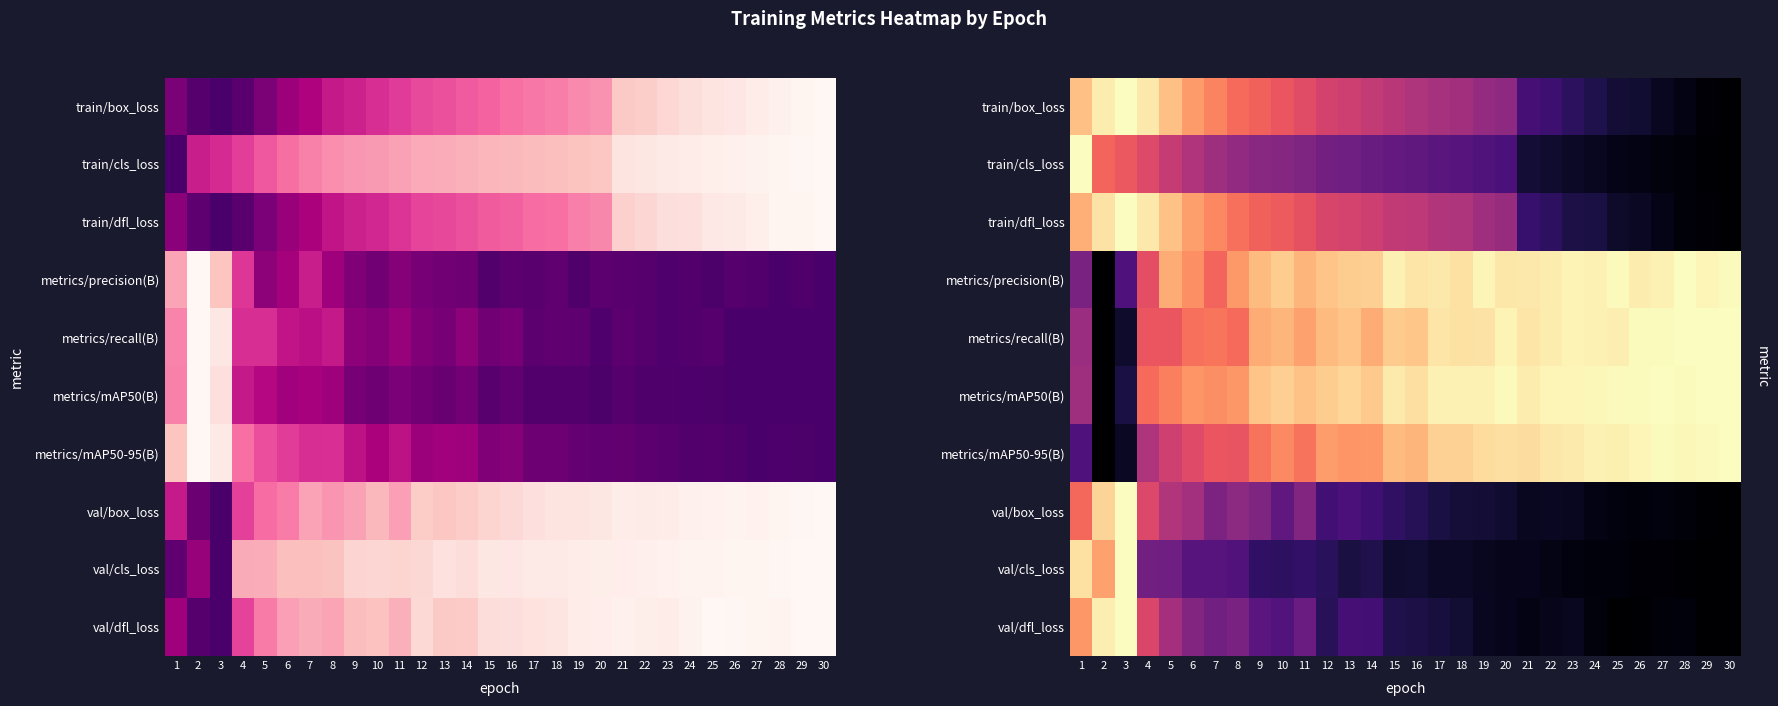

Which category has the lowest value across all series?

30